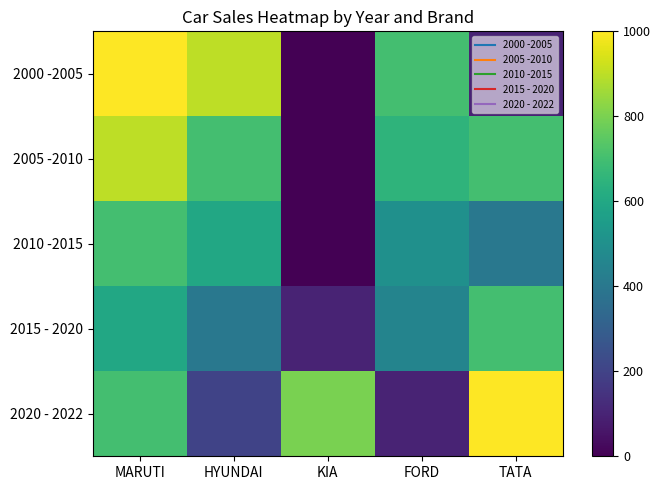

What is the maximum value shown in the chart?

1000